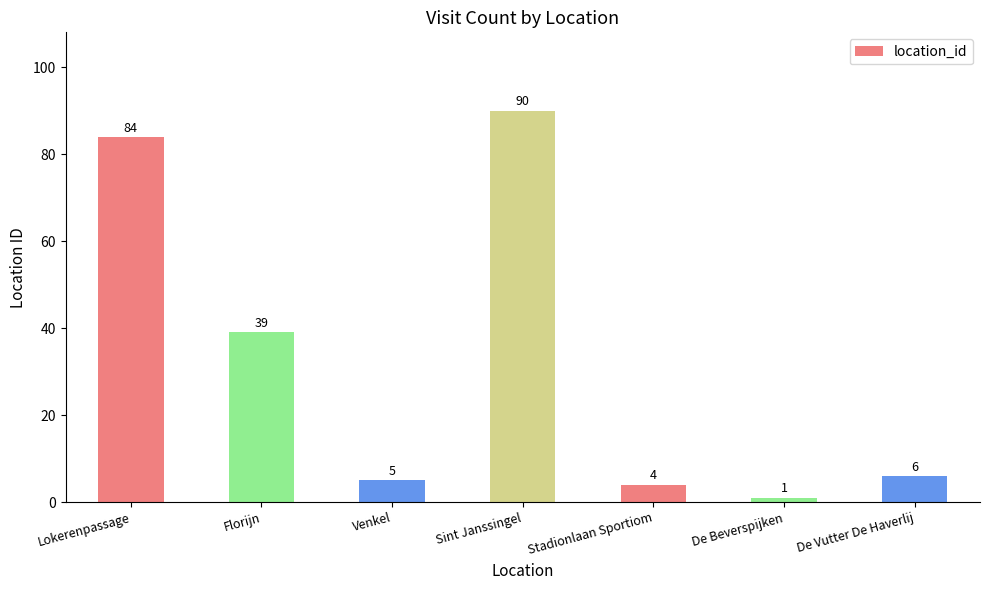

Reading right to left, extract all data points from this chart.

De Vutter De Haverlij=6	De Beverspijken=1	Stadionlaan Sportiom=4	Sint Janssingel=90	Venkel=5	Florijn=39	Lokerenpassage=84